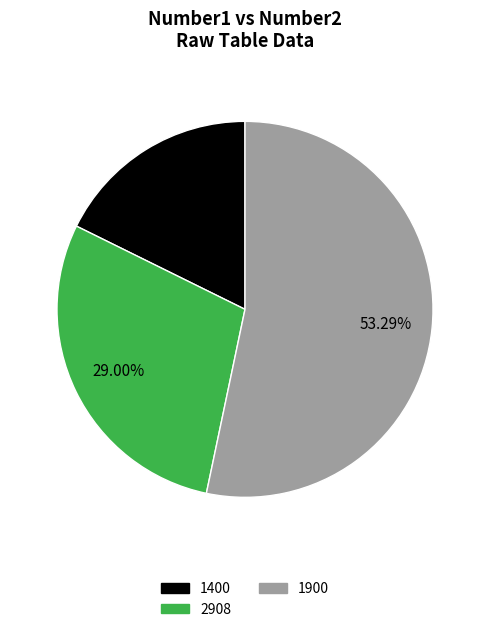

Which slice is the smallest?

1400